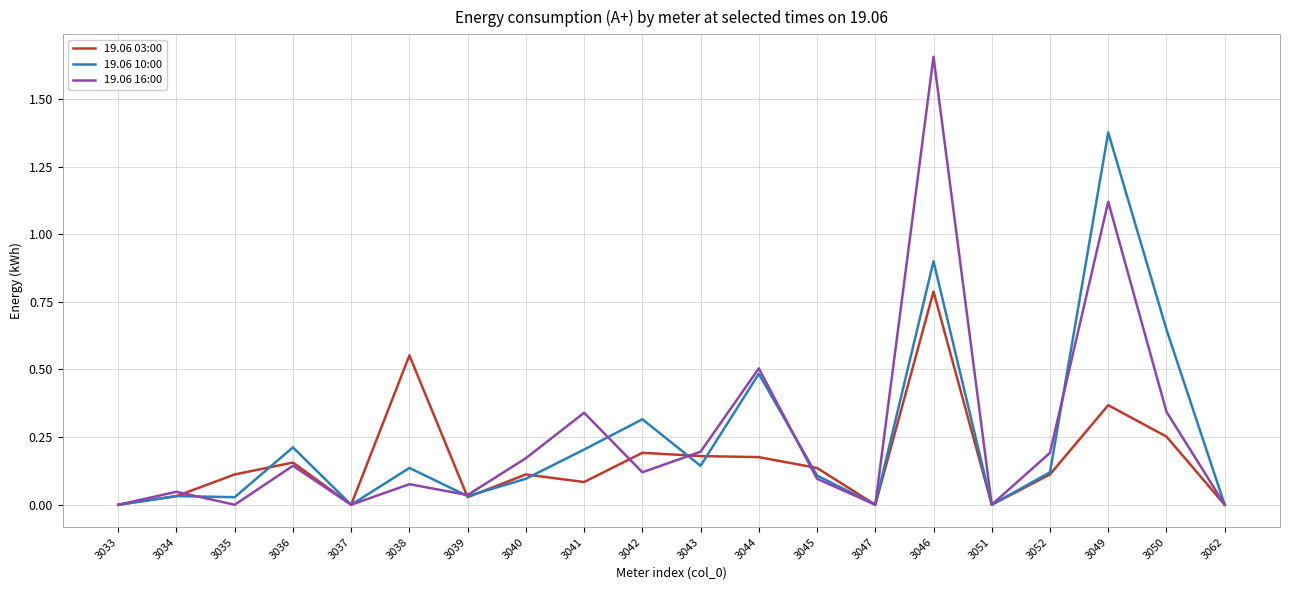

At which label does 19.06 10:00 reach its peak?

3049